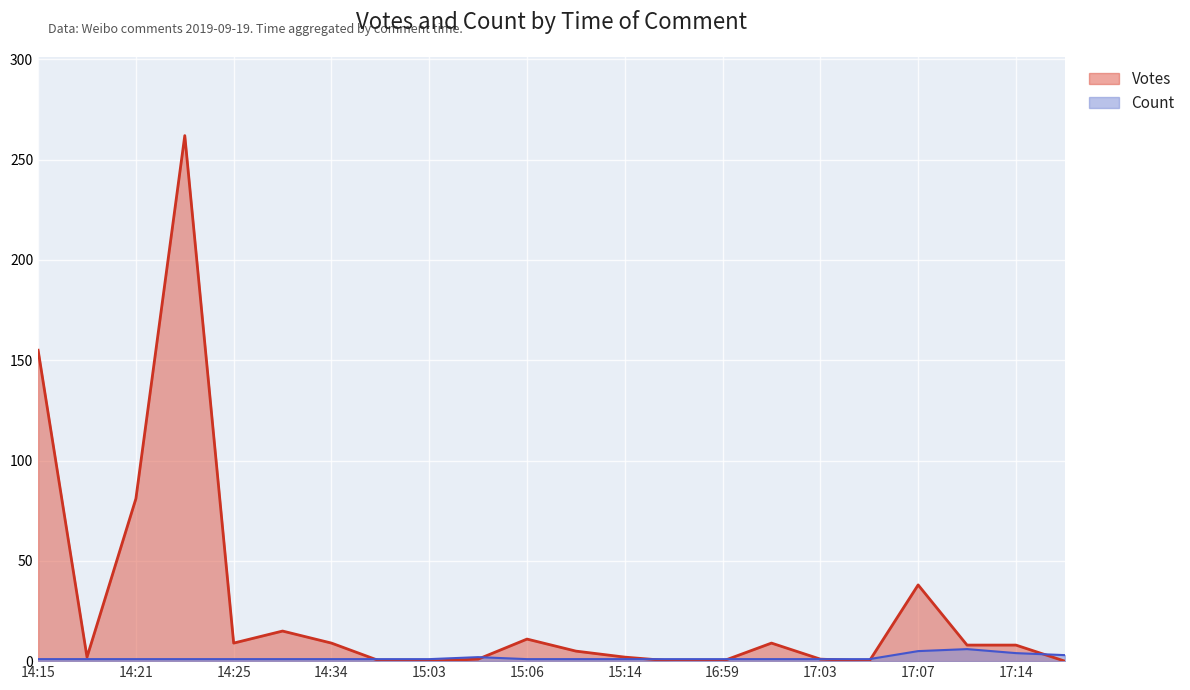

Is it true that Count equals 1 at 14:34?

False